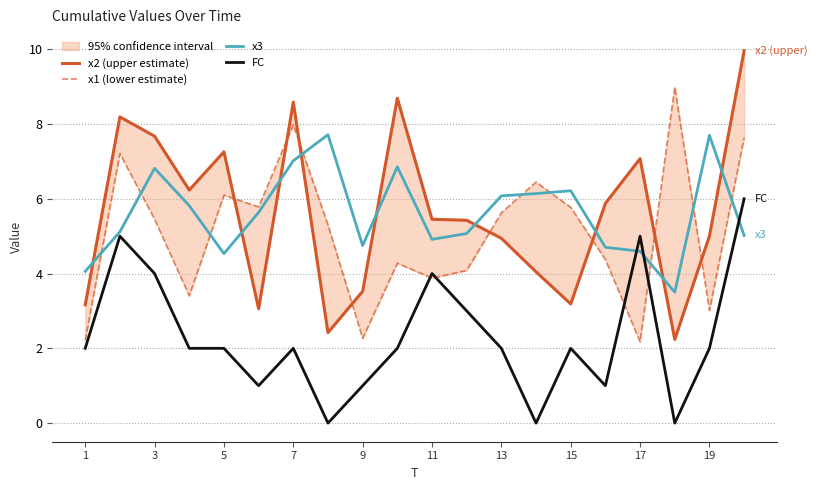

What is the total value across all series at 1?

11.4